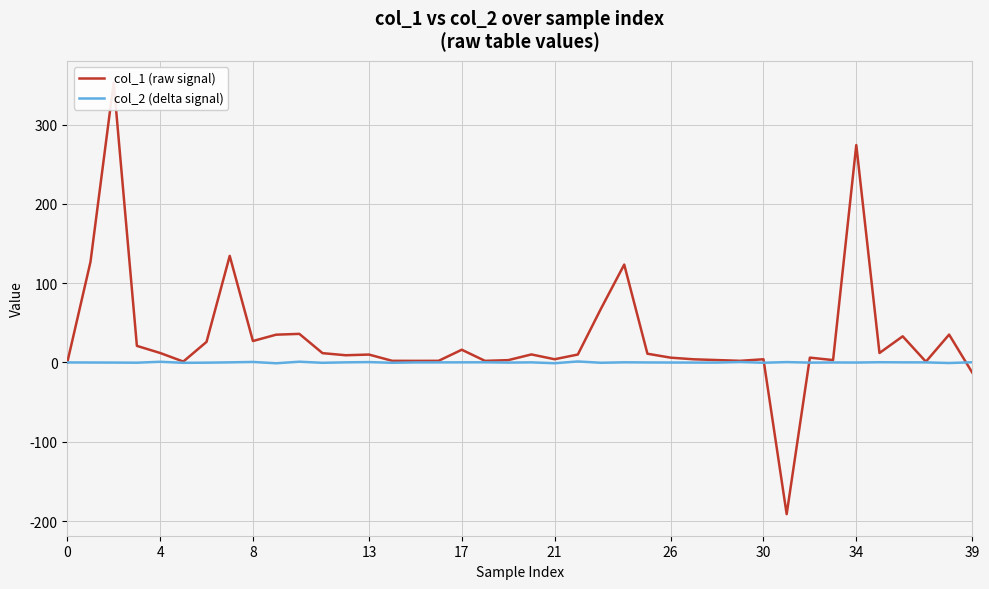

What is the minimum value for col_1 (raw signal)?

-191.3